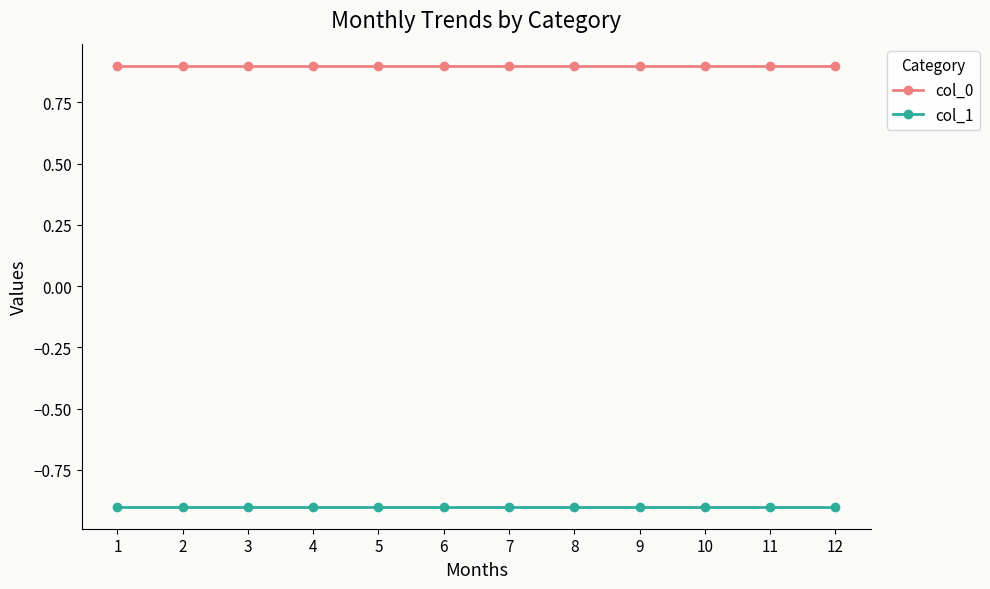

Reading left to right, extract all data points from this chart.

col_0: 0.9	0.9	0.9	0.9	0.9	0.9	0.9	0.9	0.9	0.9	0.9	0.9
col_1: -0.9	-0.9	-0.9	-0.9	-0.9	-0.9	-0.9	-0.9	-0.9	-0.9	-0.9	-0.9